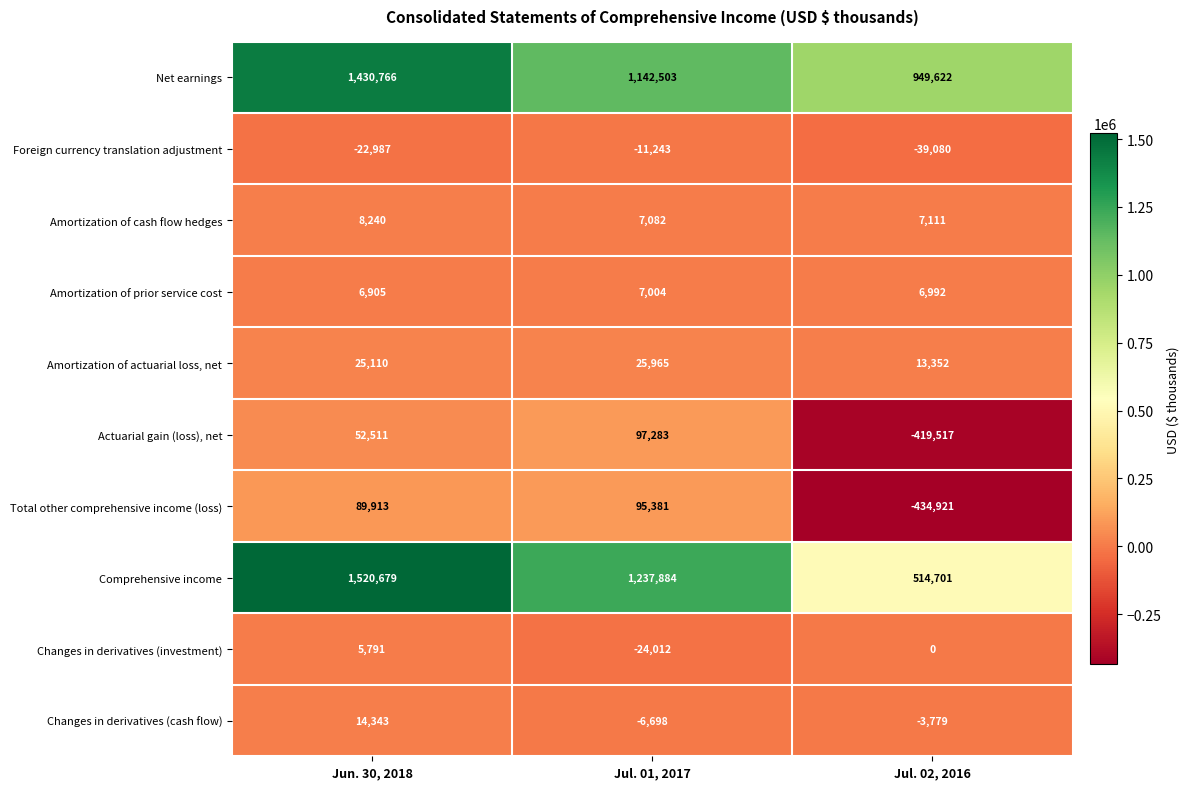

Which series has the largest total across all categories?

Net earnings